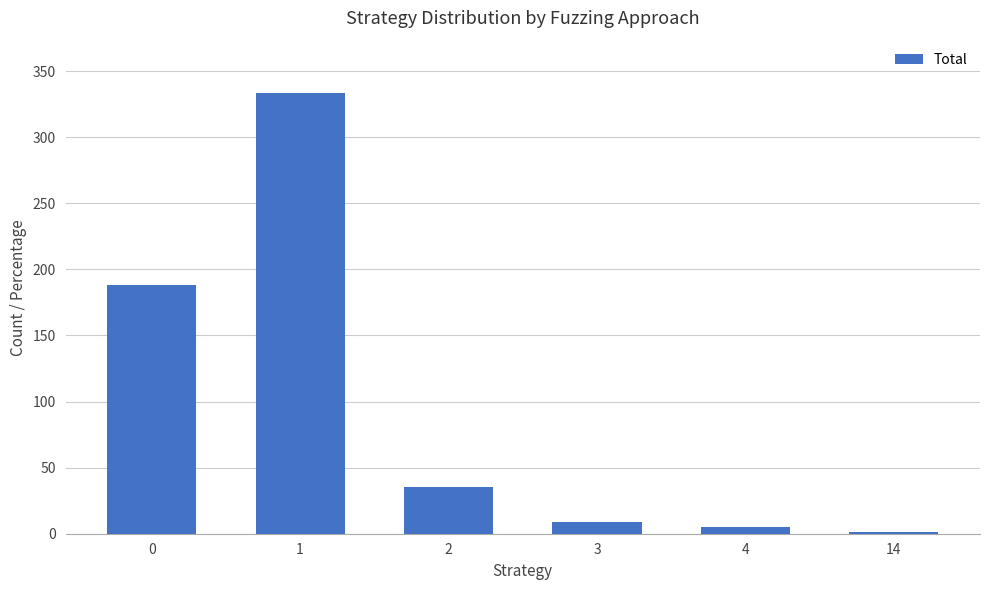

The chart shows a value of 75 at 1. True or false?

False